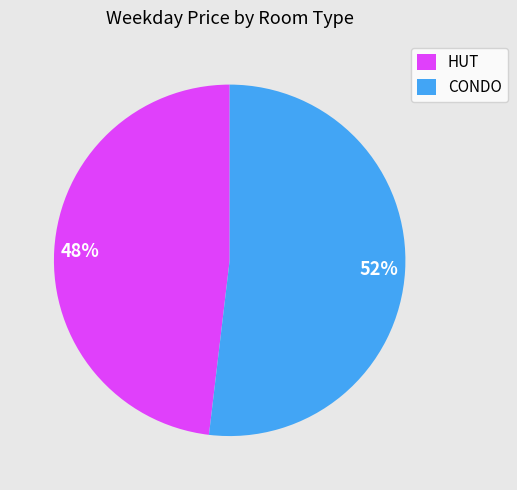

Is there a majority slice in this chart?

Yes